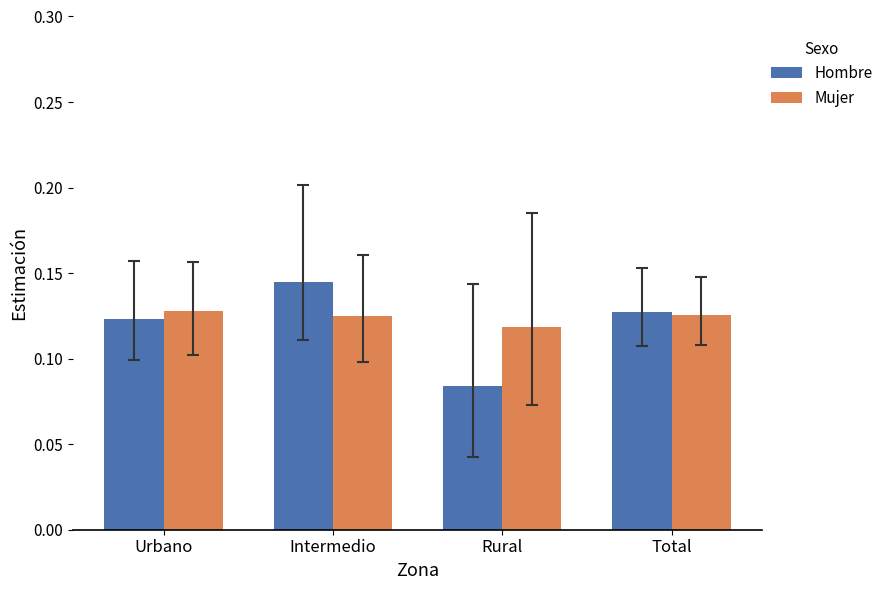

The Mujer series shows 0.0 at Total. True or false?

False